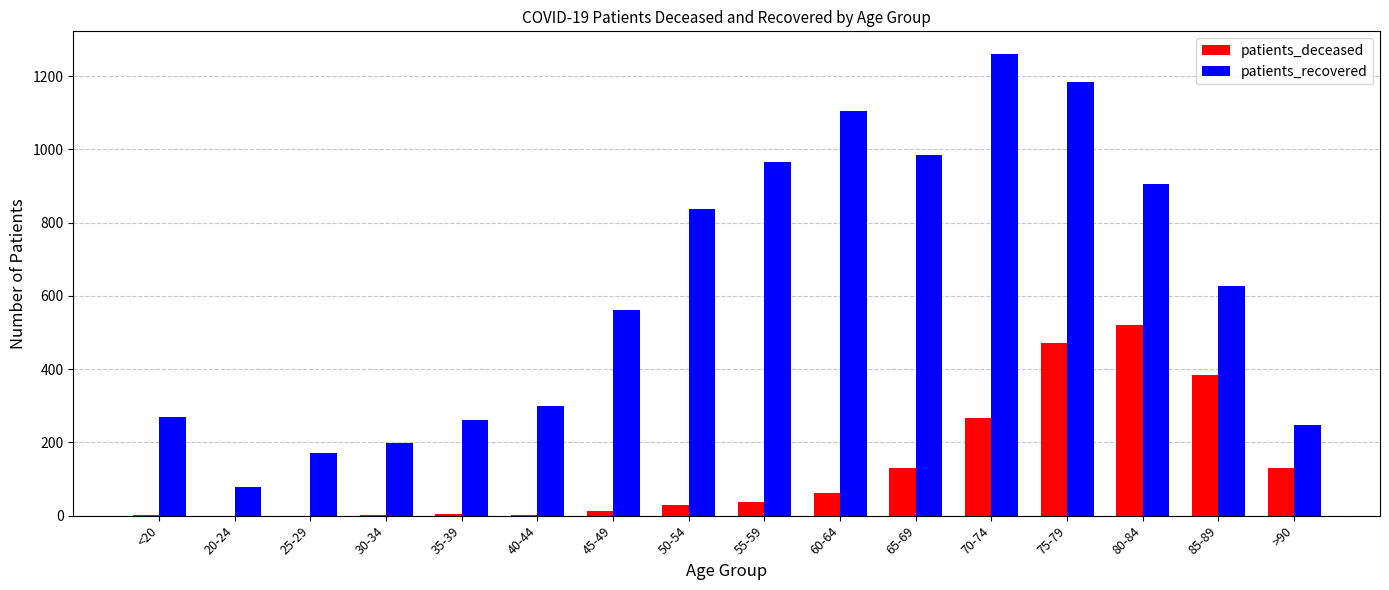

Count the number of data series in this chart.

2